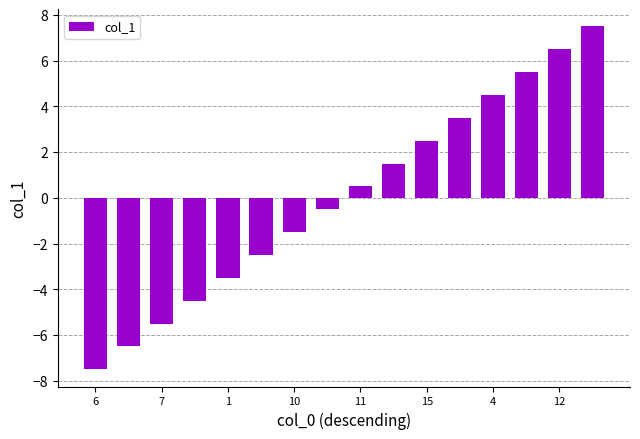

What is the difference between the maximum and minimum values?

15.0